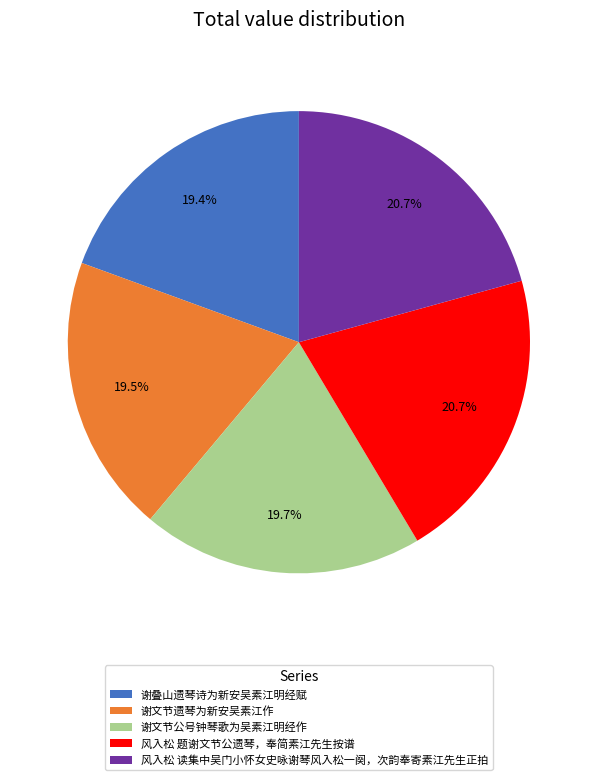

How many slices are in this pie chart?

5